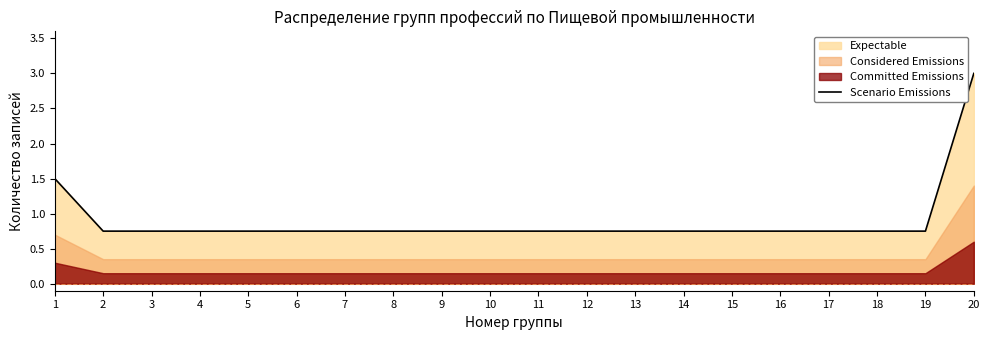

What is the difference between the maximum and minimum values?

2.2